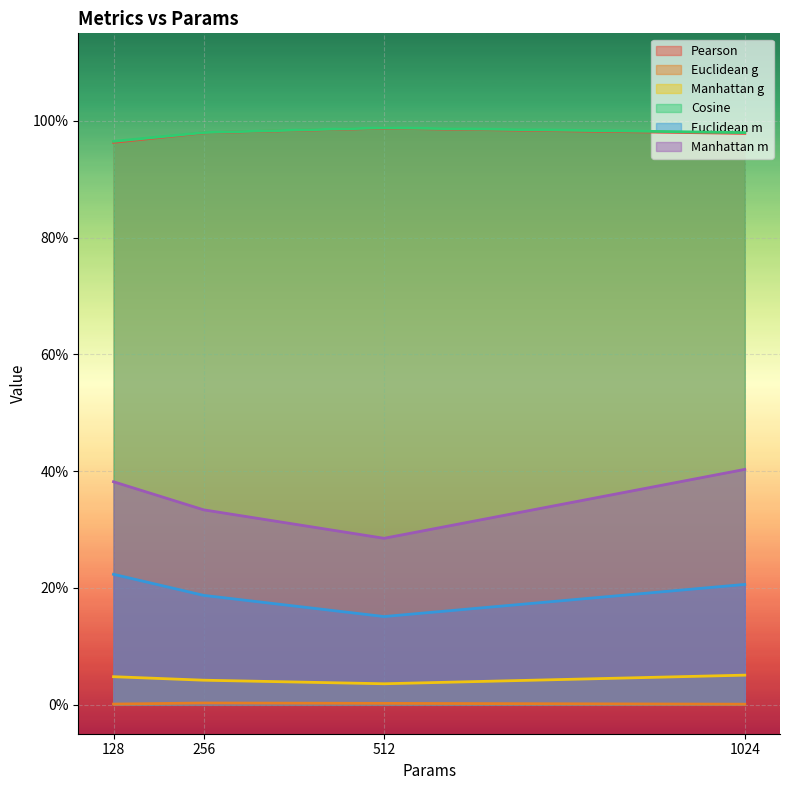

How many Pearson values are between 0 and 1?

4